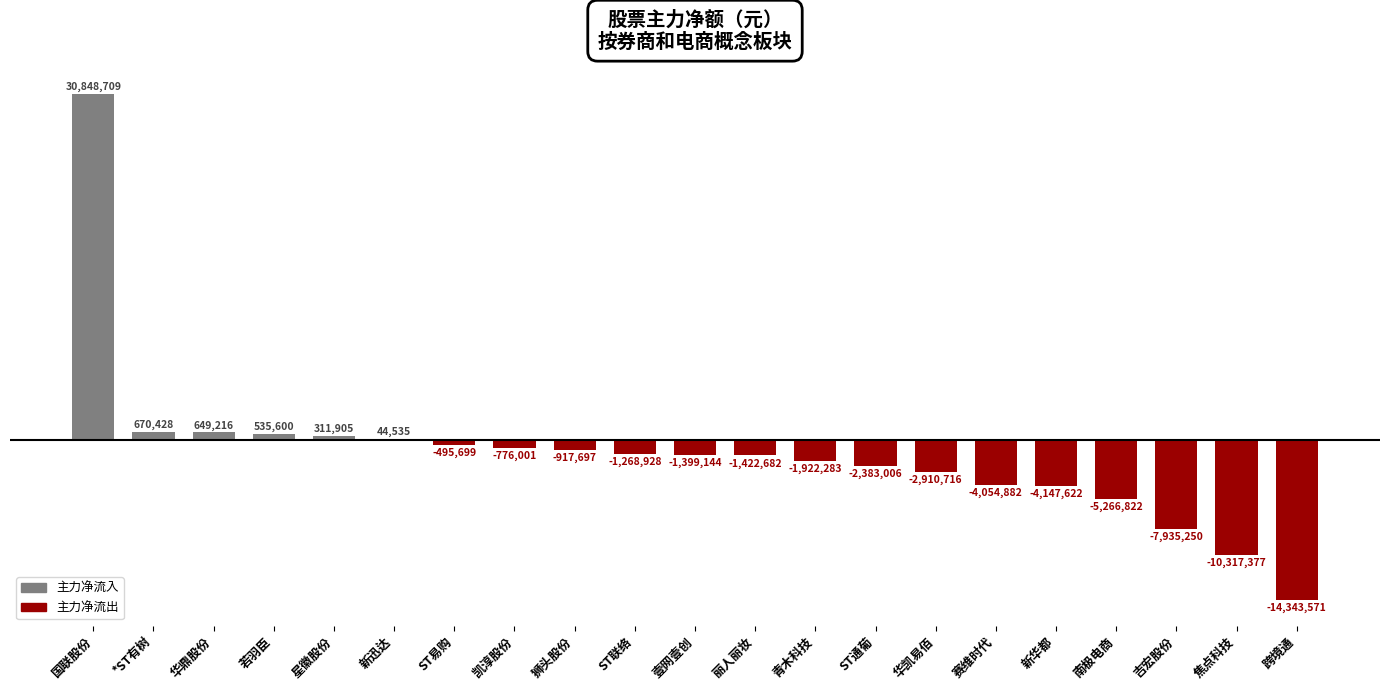

Is it true that the value at 新华都 is -4147622?

True